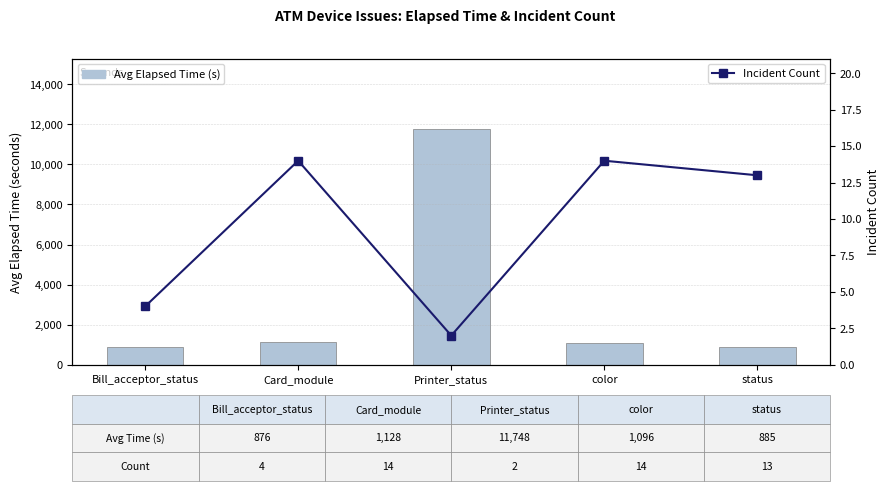

Which category has the lowest value across all series?

Printer_status